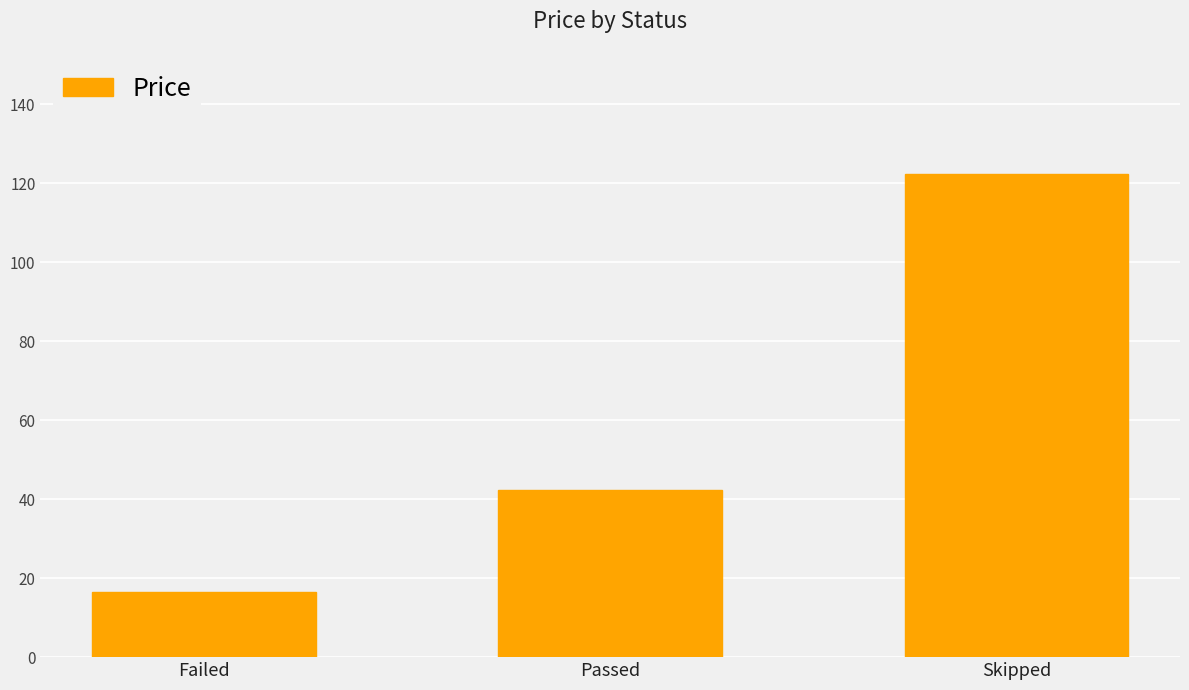

What is the sum of the values at Passed and Skipped?

164.8